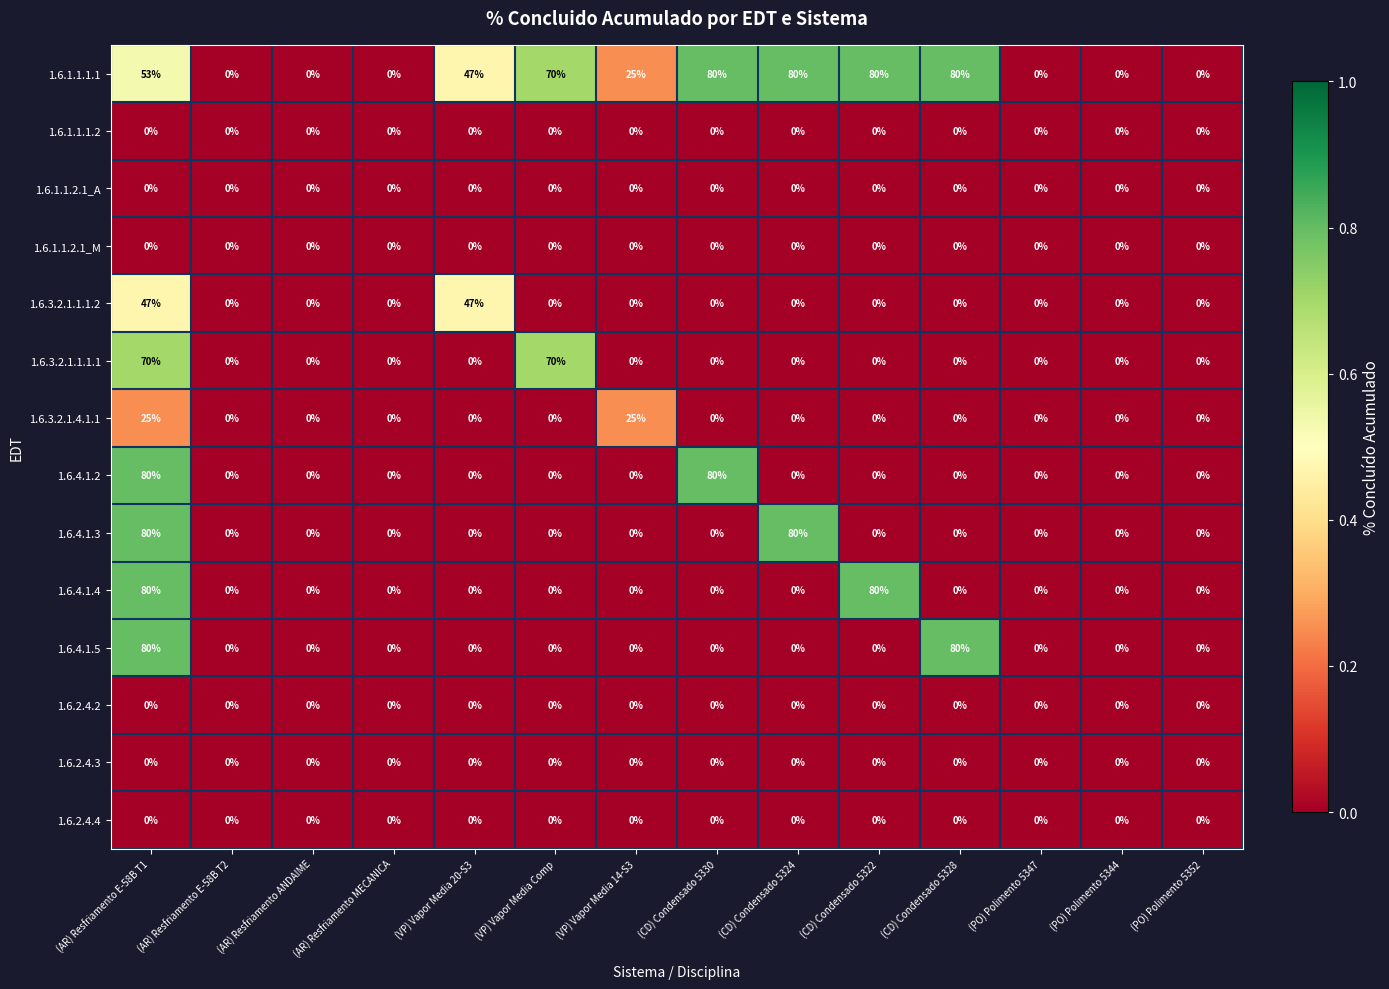

The value of 1.6.2.4.3 at (VP) Vapor Media Comp is 0. True or false?

True